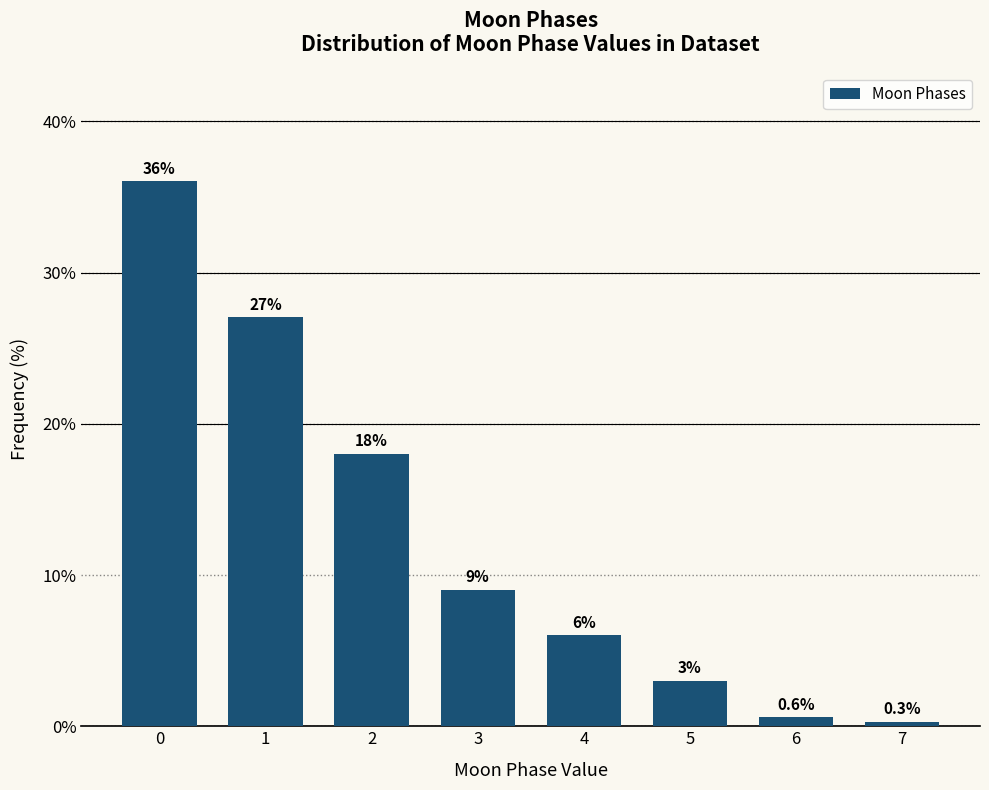

Reading left to right, what are all the values shown in this chart?

36.0	27.0	18.0	9.0	6.0	3.0	0.6	0.3